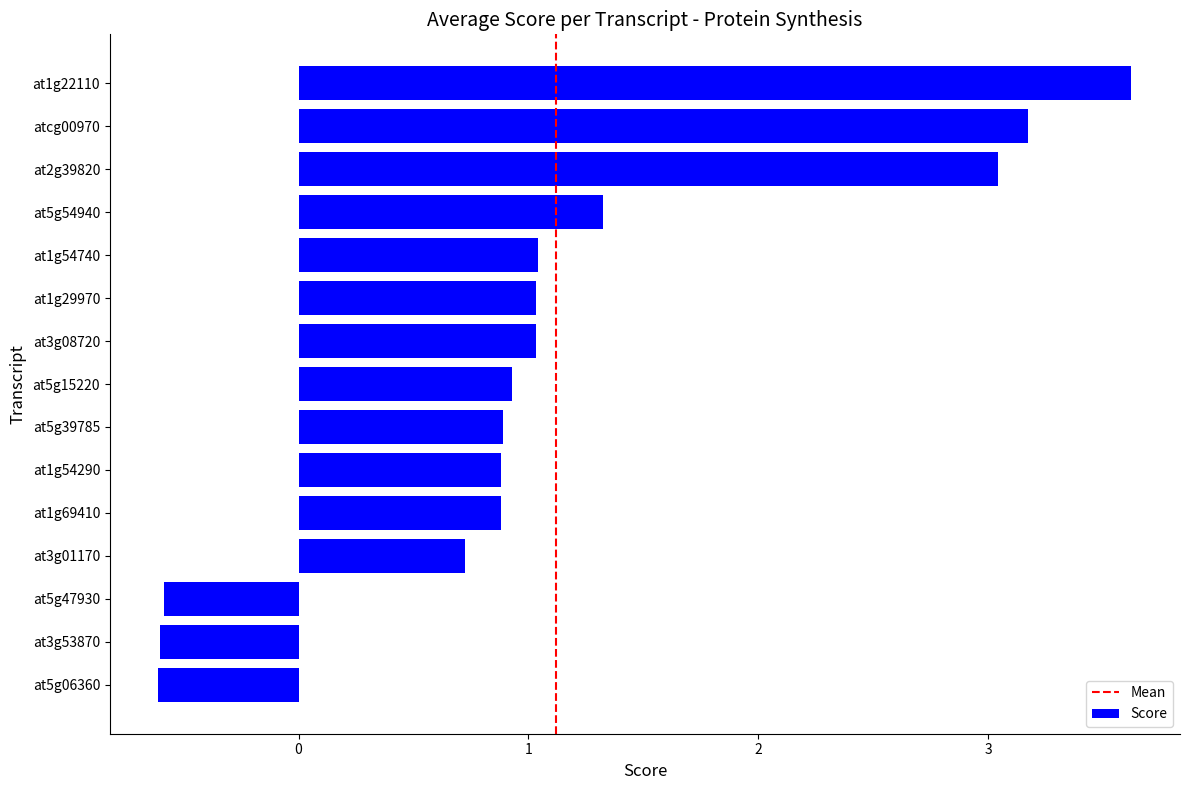

Which has a higher value, at5g47930 or at1g54740?

at1g54740